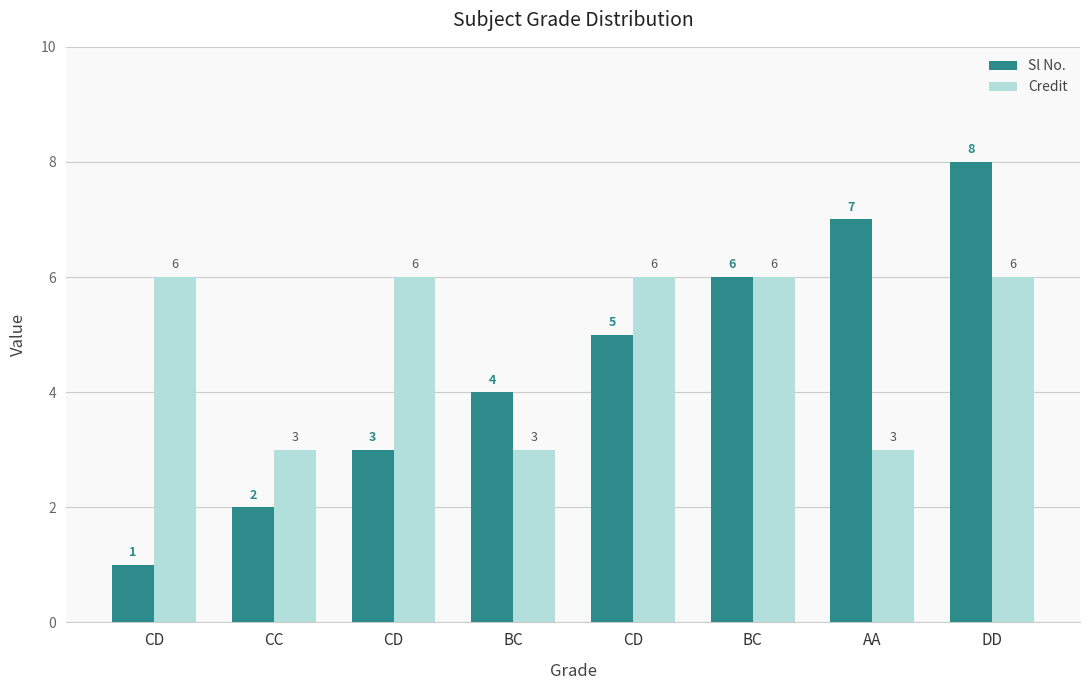

Are the bars horizontal?

No